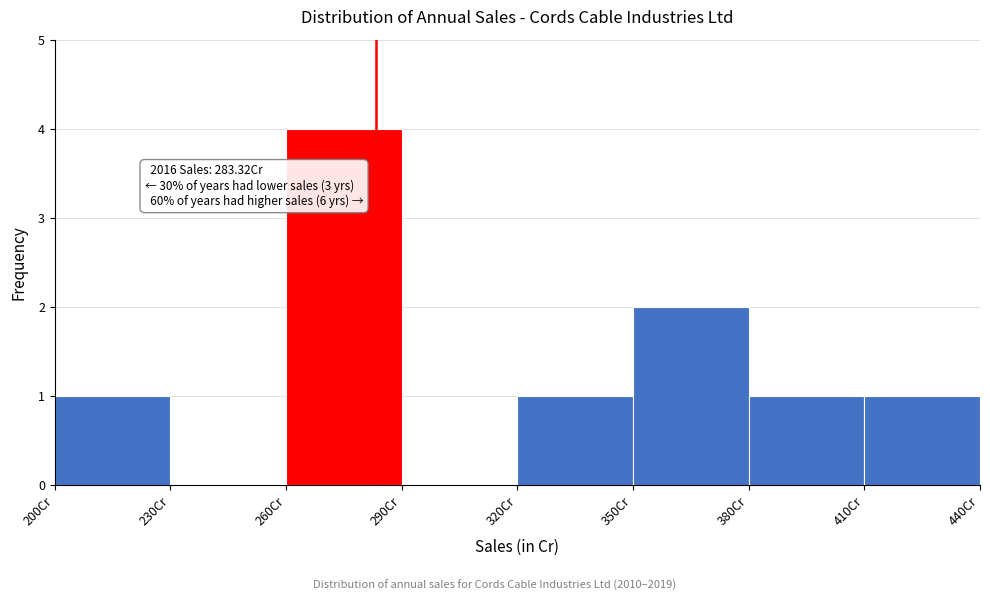

Which range on the x-axis has the tallest bar?

260 to 290